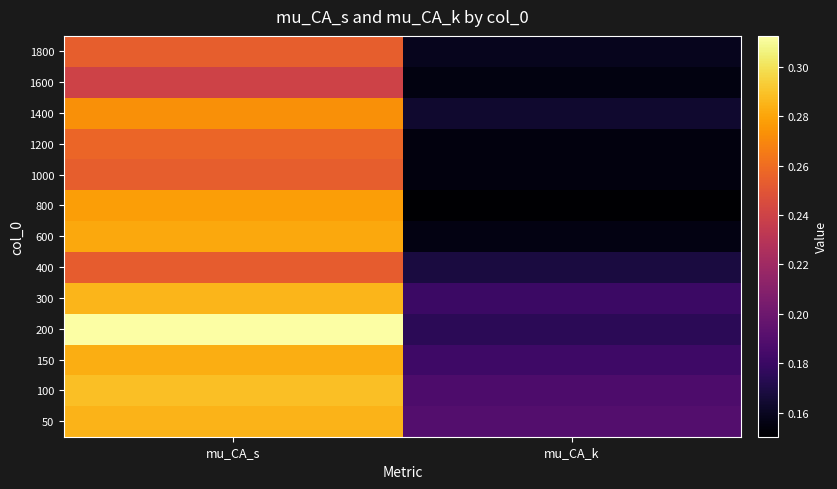

How many categories are shown in the chart?

2